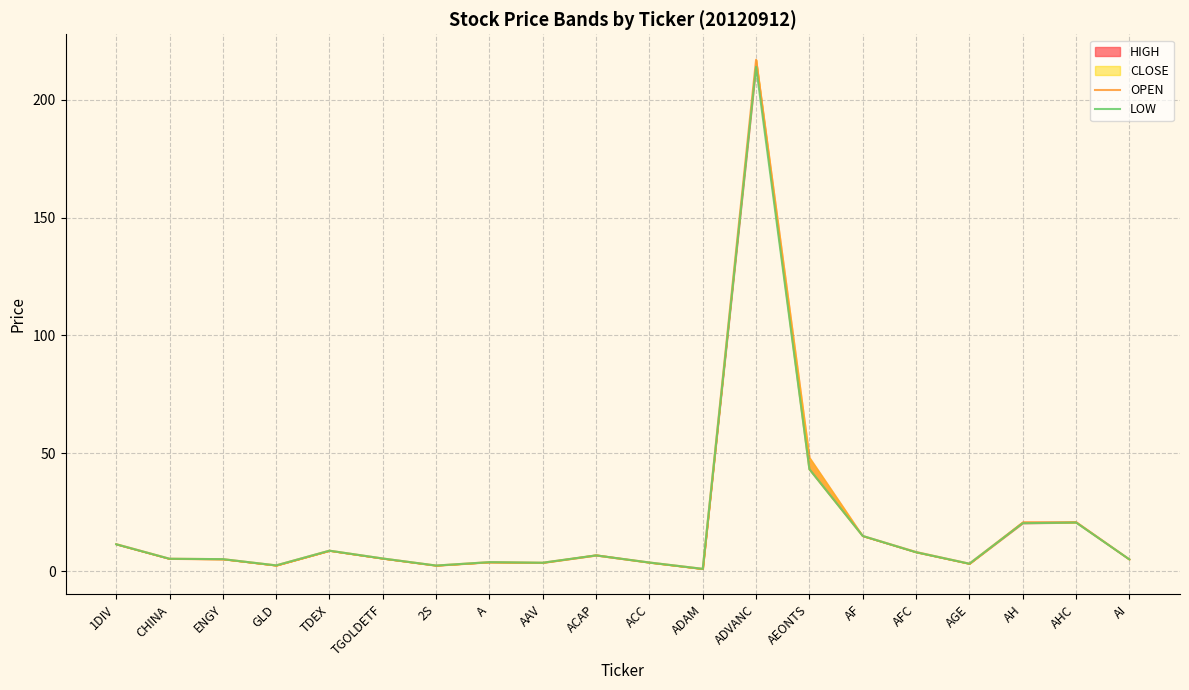

Reading right to left, list all the values displayed in this chart.

OPEN: AI=5.0	AHC=20.8	AH=20.5	AGE=3.1	AFC=8.1	AF=14.9	AEONTS=43.2	ADVANC=217.0	ADAM=0.9	ACC=3.6	ACAP=6.7	AAV=3.5	A=3.8	2S=2.3	TGOLDETF=5.3	TDEX=8.7	GLD=2.4	ENGY=5.1	CHINA=5.2	1DIV=11.4
LOW: AI=5.0	AHC=20.6	AH=20.3	AGE=3.1	AFC=8.0	AF=14.9	AEONTS=43.2	ADVANC=214.0	ADAM=0.9	ACC=3.6	ACAP=6.7	AAV=3.5	A=3.8	2S=2.3	TGOLDETF=5.3	TDEX=8.7	GLD=2.4	ENGY=5.1	CHINA=5.2	1DIV=11.4